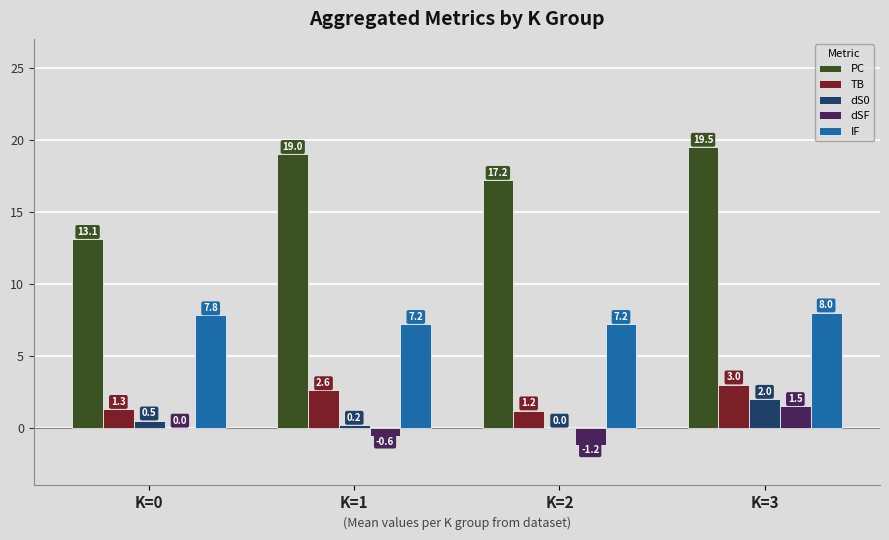

What is the highest value of the TB series?

3.0